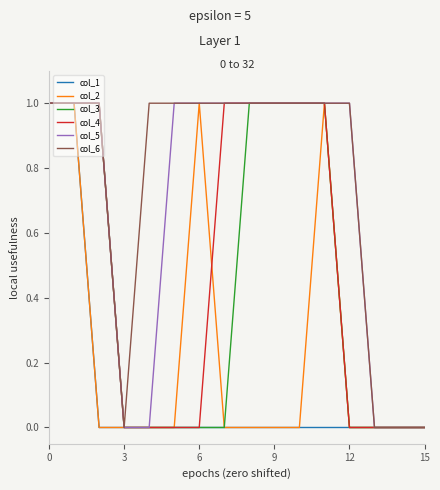

Reading right to left, what are all the values shown in this chart?

col_1: 0	0	0	0	0	0	0	0	0	0	0	0	0	0	1	1
col_2: 0	0	0	0	1	0	0	0	0	1	0	0	0	0	1	1
col_3: 0	0	0	0	1	1	1	1	0	0	0	0	0	1	1	1
col_4: 0	0	0	0	1	1	1	1	1	0	0	0	0	1	1	1
col_5: 0	0	0	1	1	1	1	1	1	1	1	0	0	1	1	1
col_6: 0	0	0	1	1	1	1	1	1	1	1	1	0	1	1	1